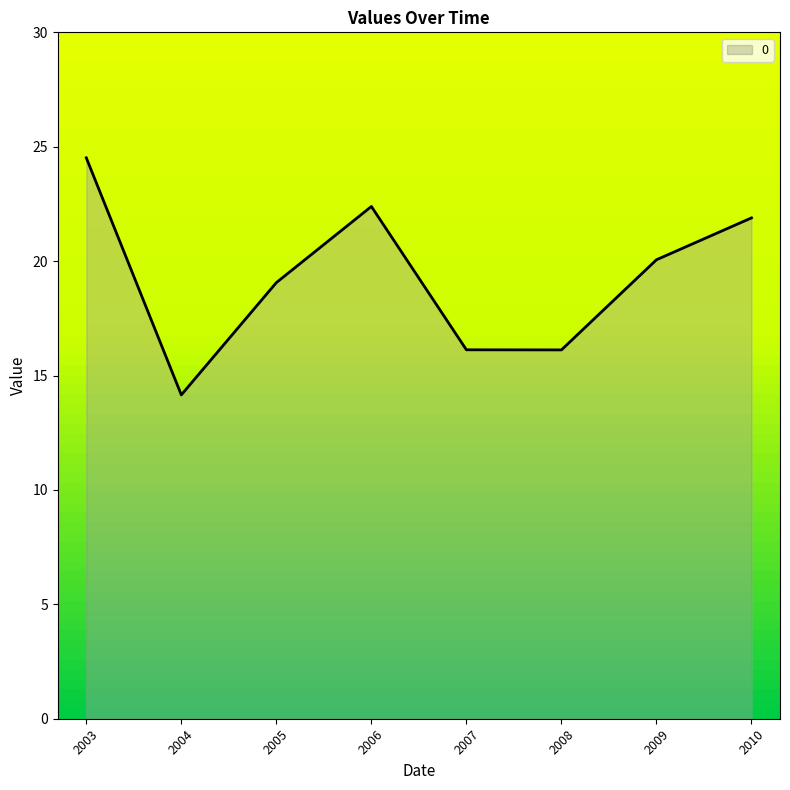

What is the sum of the values at 2005 and 2004?

33.2